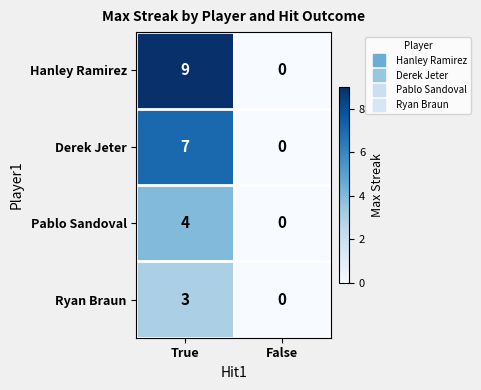

Rank the series by their maximum value, from highest to lowest.

Hanley Ramirez, Derek Jeter, Pablo Sandoval, Ryan Braun